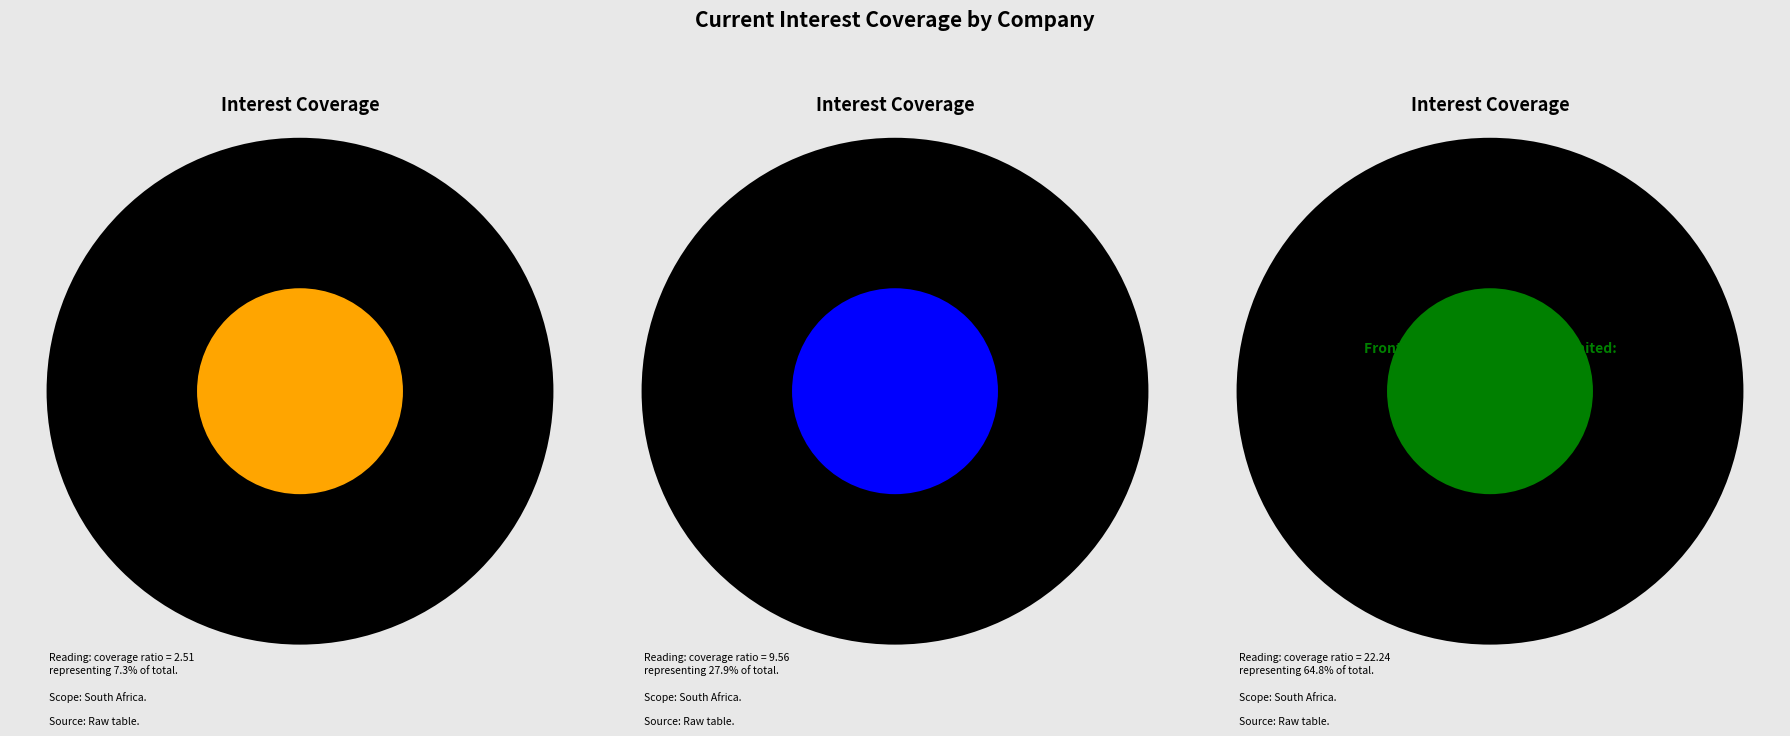

What is the change in value from Zeda Limited (JSE:ZZD) to Frontier Transport Holdings Limited?

+19.7